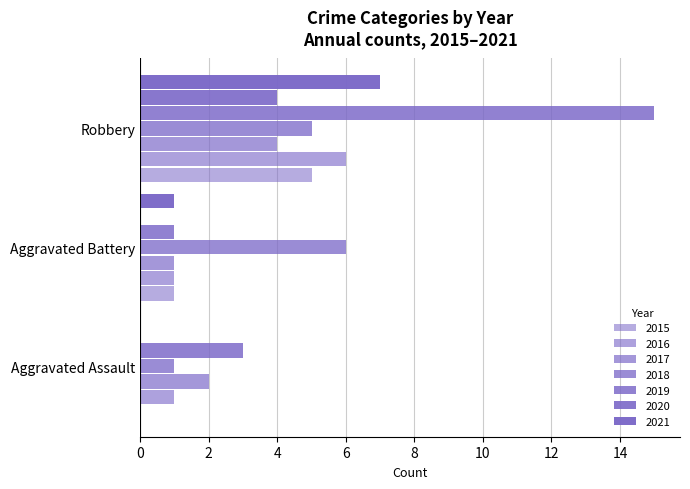

How many categories are shown in the chart?

3